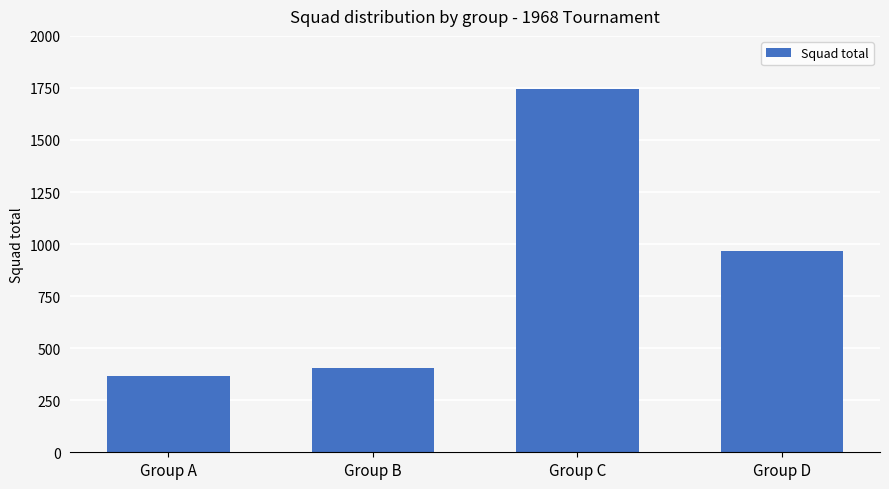

How many data points are less than 969?

2